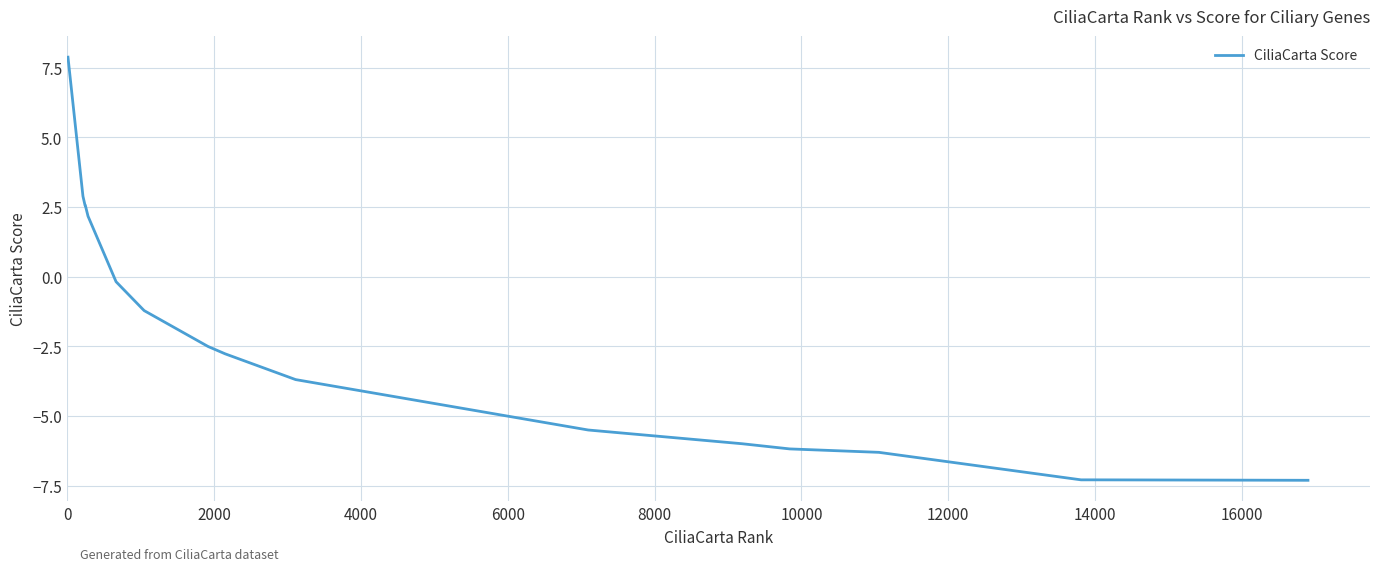

What is the difference between the maximum and minimum values?

15.2